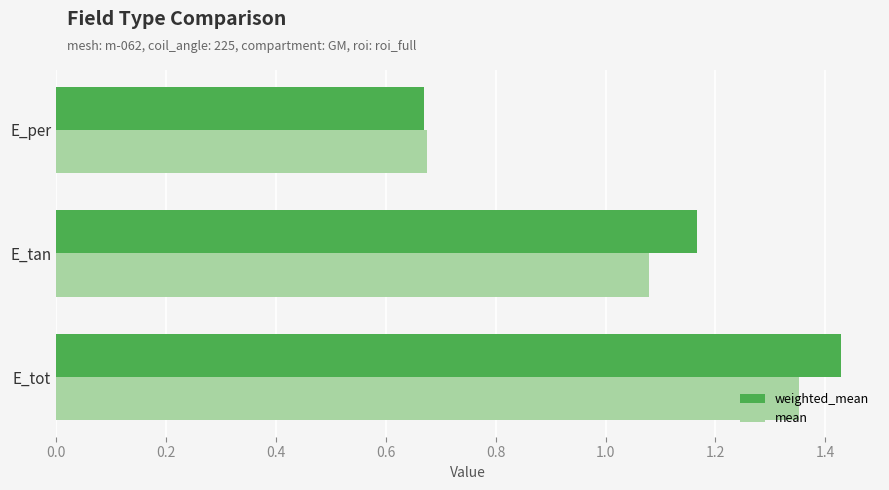

Between E_tot and E_per, which series saw the biggest shift?

weighted_mean